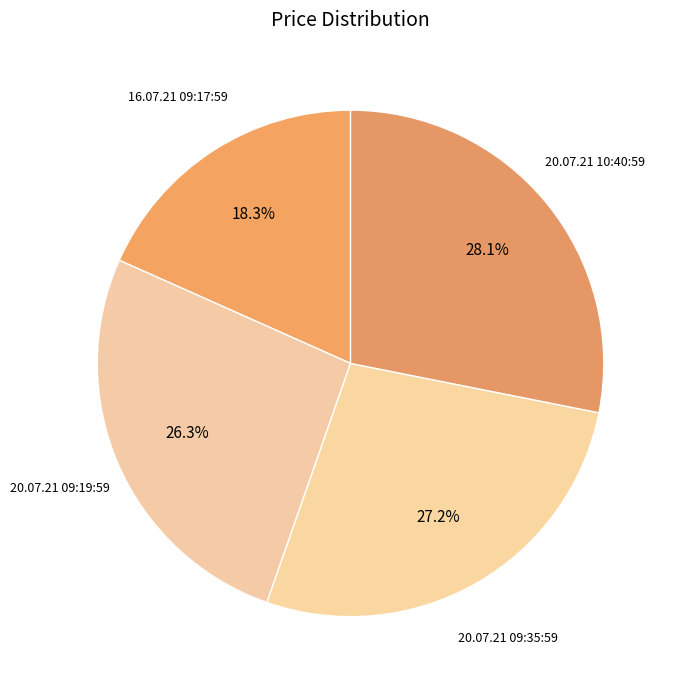

Is it true that 20.07.21 09:35:59 is 37% of the pie?

False